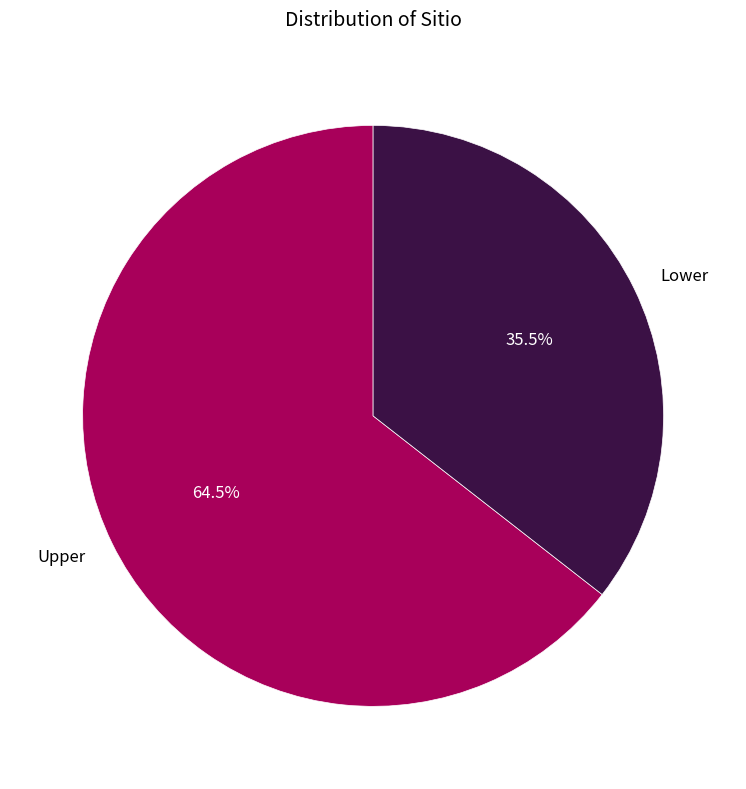

How many segments does this pie chart have?

2